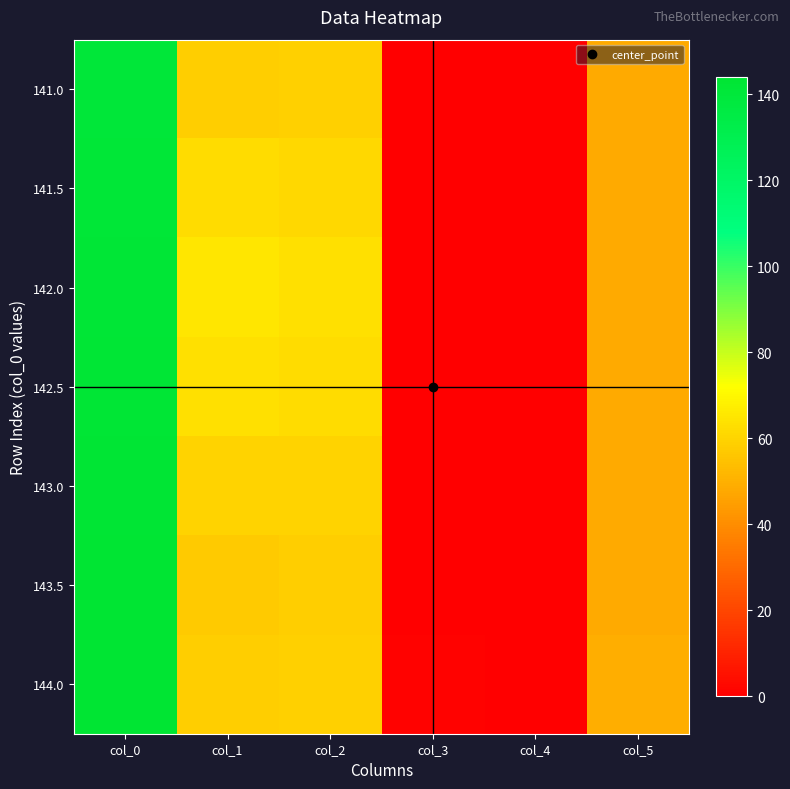

What is the difference between the highest and lowest values at col_2?

5.0